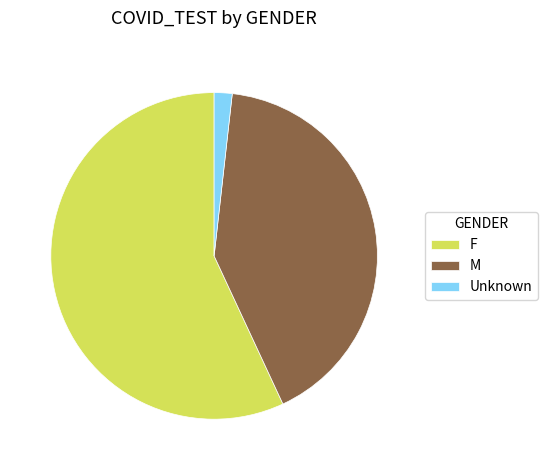

Which category has the smallest portion of the pie?

Unknown